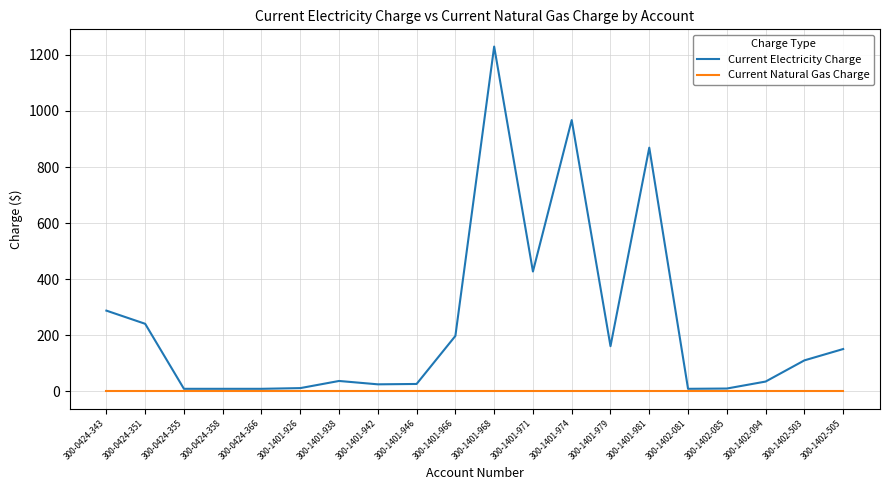

At which category is the sum across all series the highest?

300-1401-968